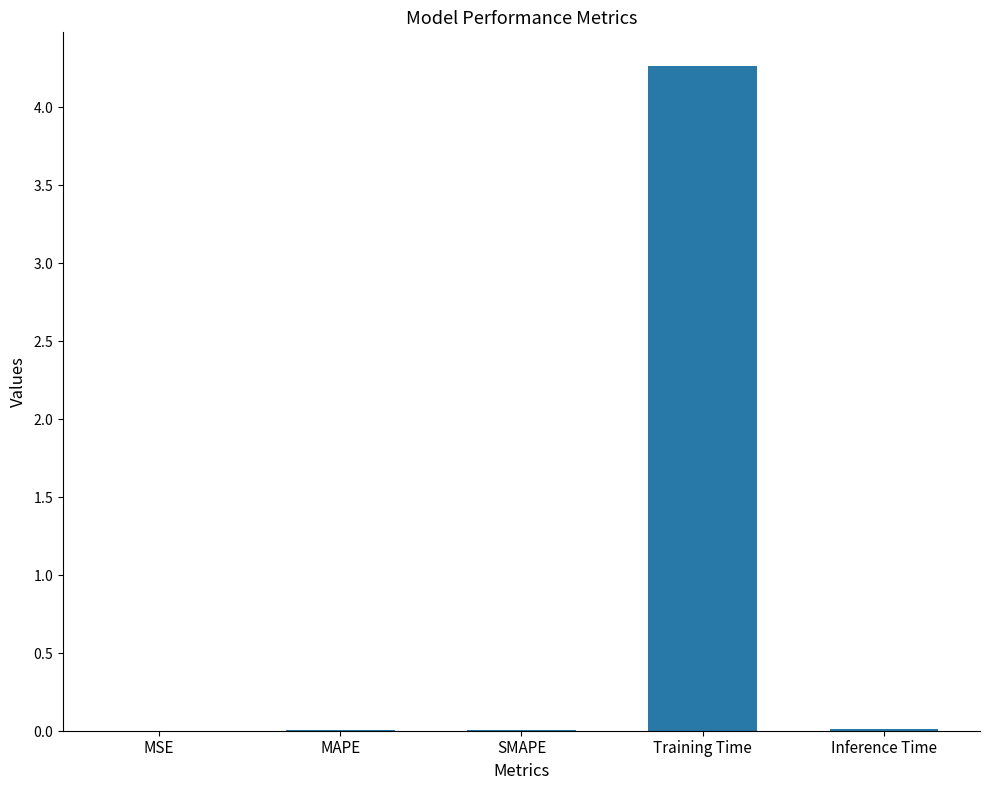

What is the label of the 1st bar from the left?

MSE